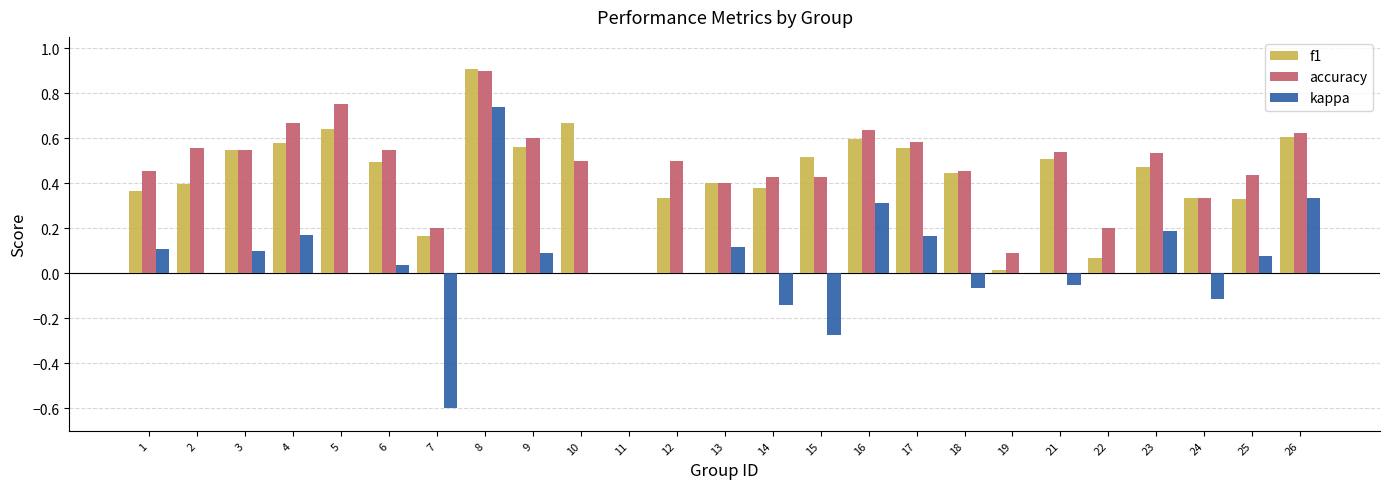

Which series has the widest spread of values?

kappa